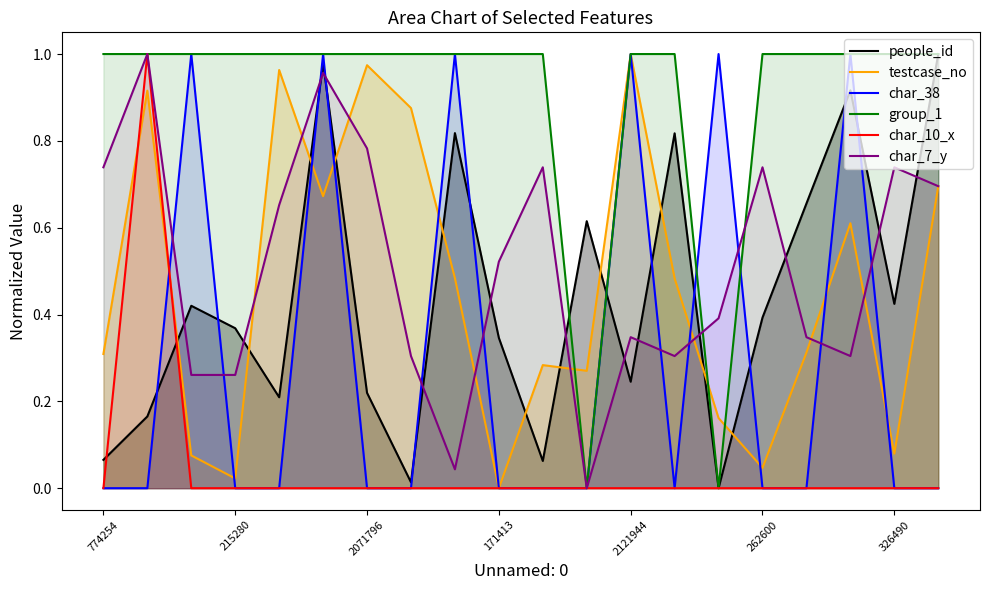

True or false: testcase_no and people_id intersect in this chart.

True